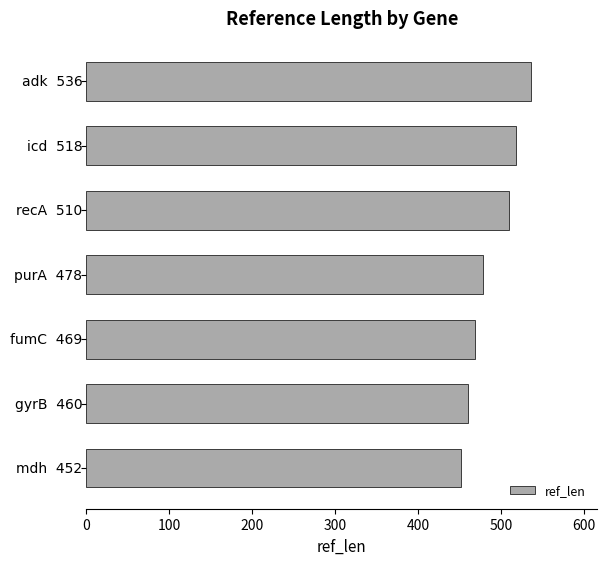

What is the value of the 4th bar from the top?

478